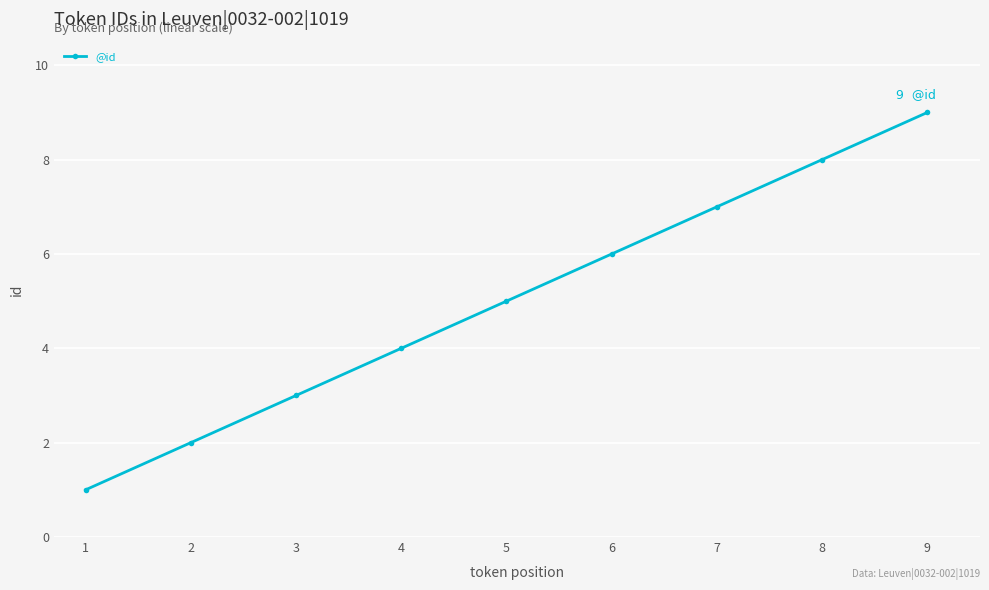

What is the difference between the maximum and second lowest values?

7